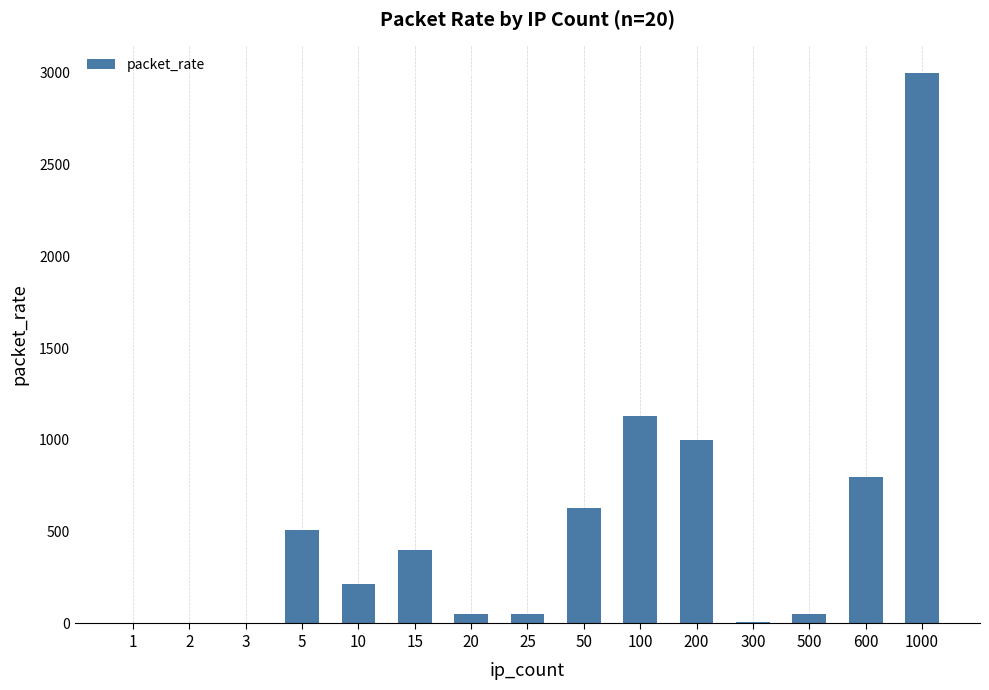

At which label is the value closest to 1500?

100